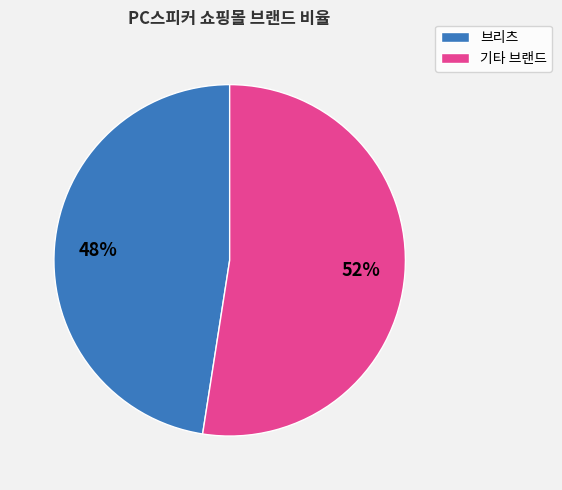

Is there any slice that represents more than half of the pie?

Yes